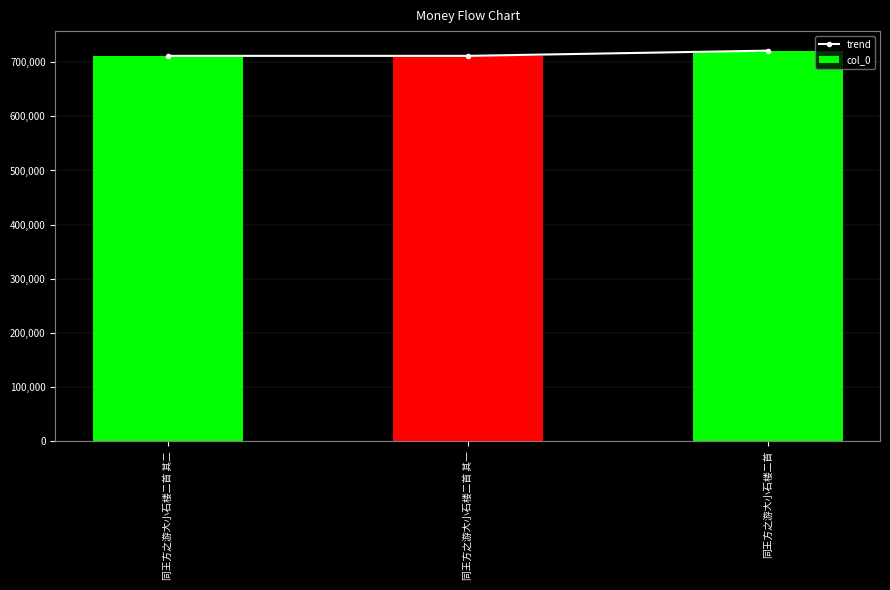

The trend series shows 711545 at 同王方之游大小石楼二首 其二. True or false?

True